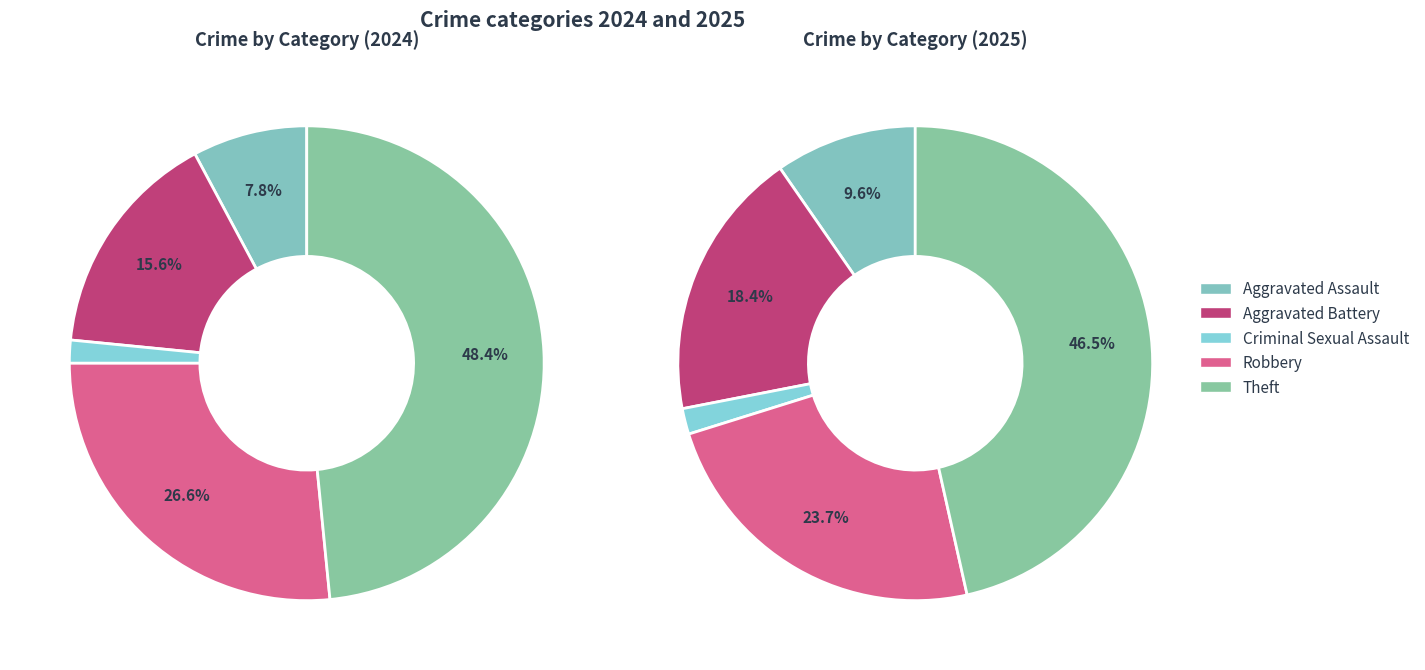

How many slices are in this pie chart?

5